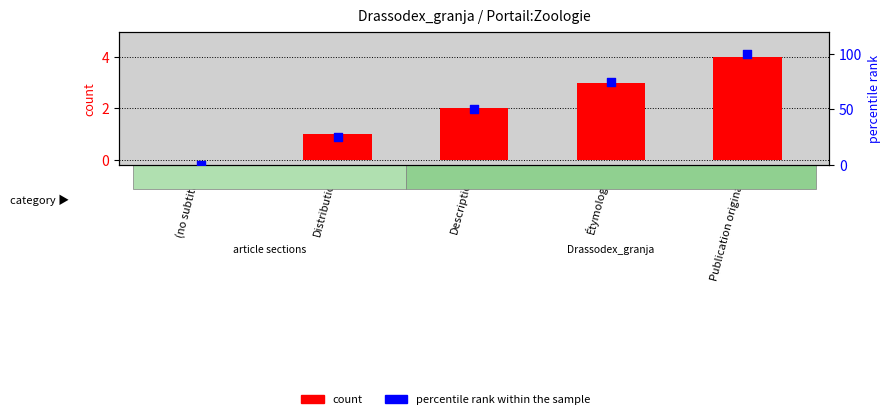

Which series contains the highest Y value?

percentile rank within the sample